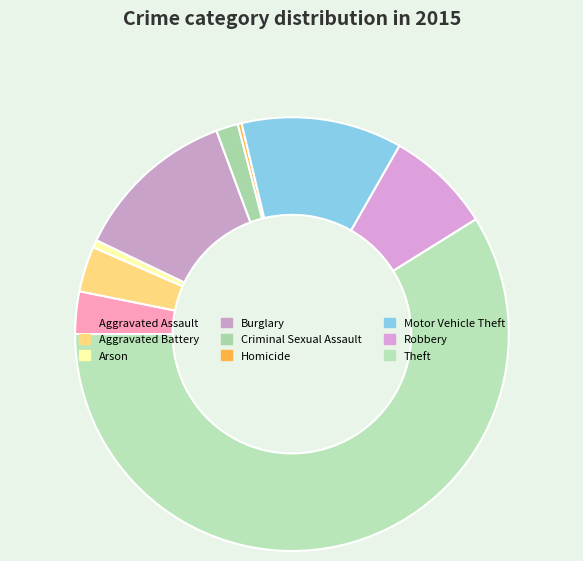

What is the total percentage of Aggravated Battery and Criminal Sexual Assault?

5.0%